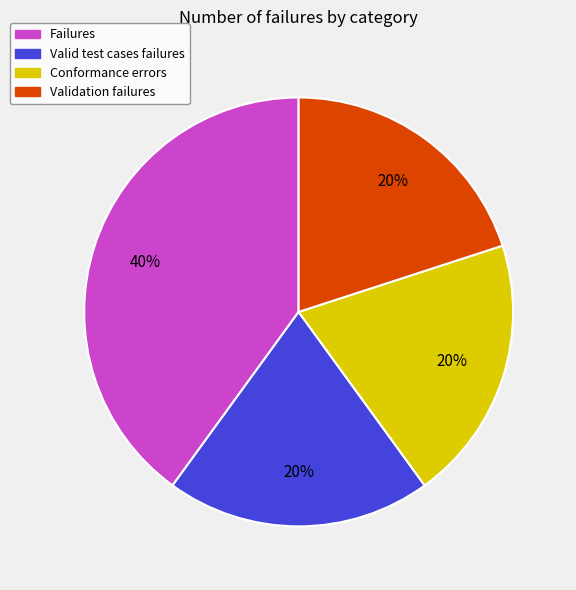

What is the largest slice in the pie chart?

Failures